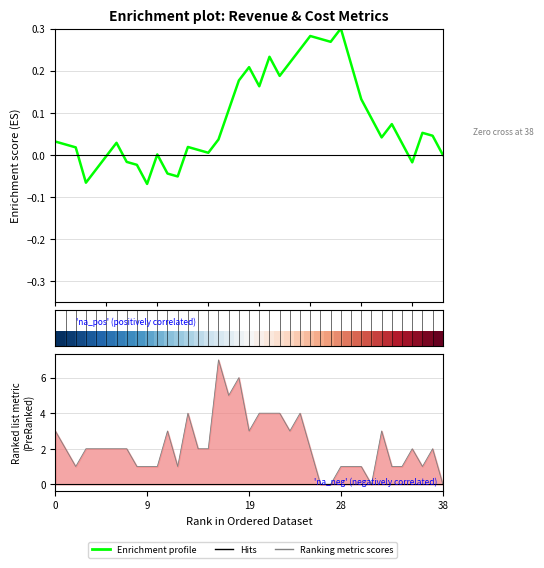

Does the chart have visible grid lines?

Yes